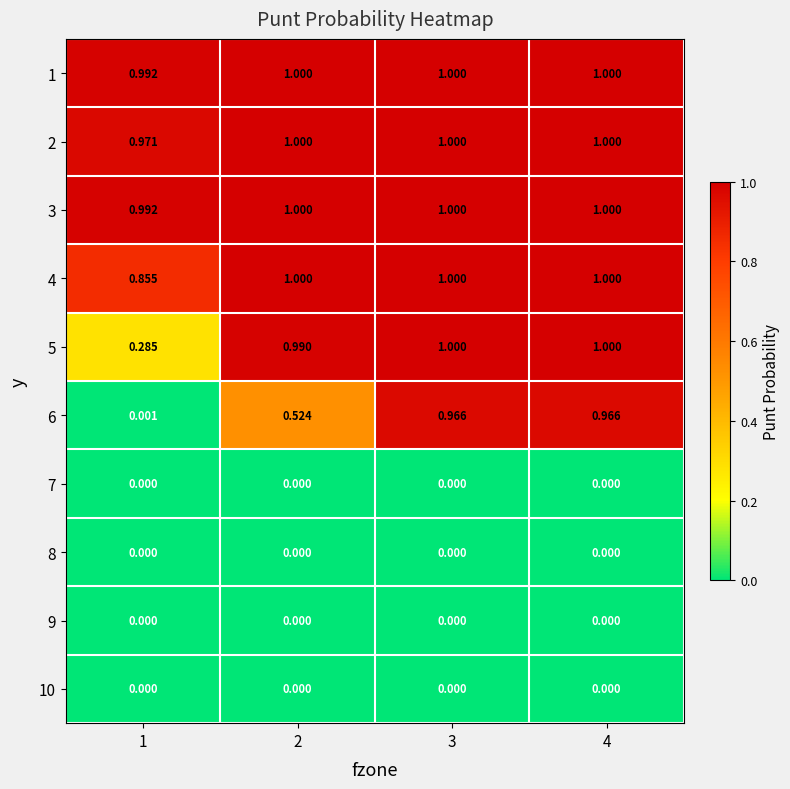

Is the value of 6 at 3 greater than the value of 10 at 2?

Yes